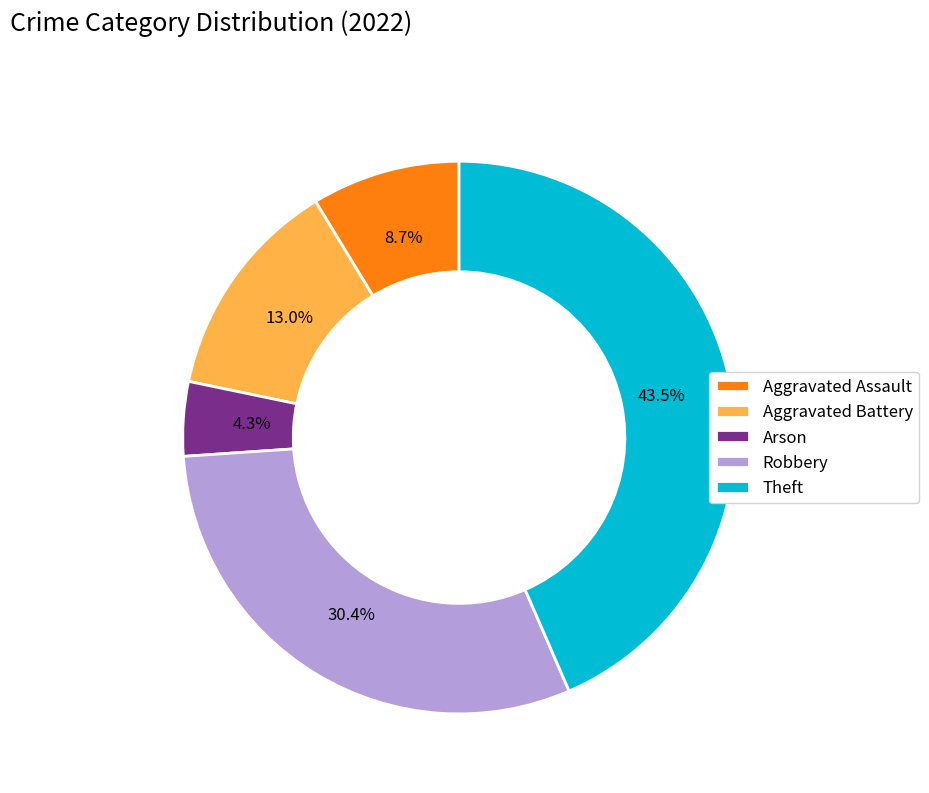

What is the smallest slice in the pie chart?

Arson